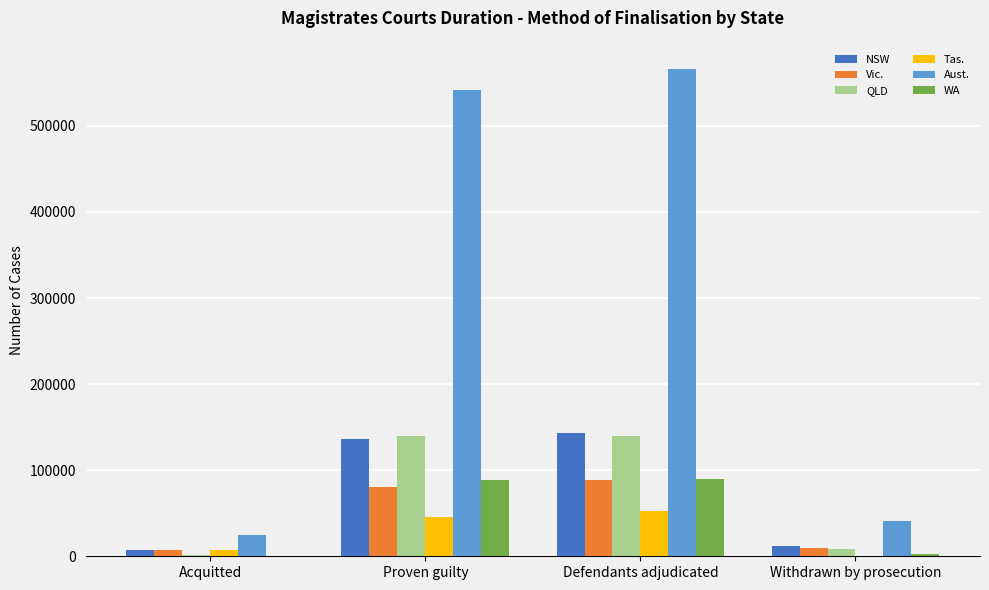

Which category has the highest value in the Aust. series?

Defendants adjudicated